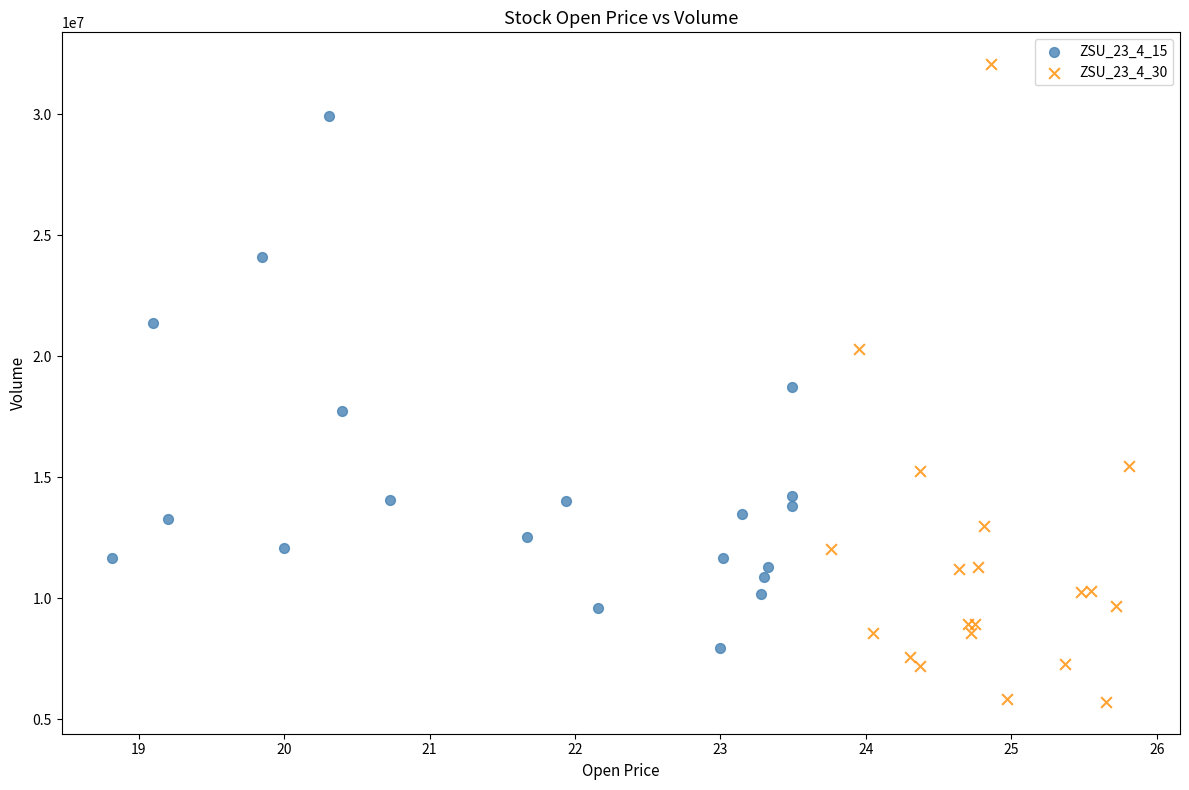

Which series contains the lowest Y value?

ZSU_23_4_30